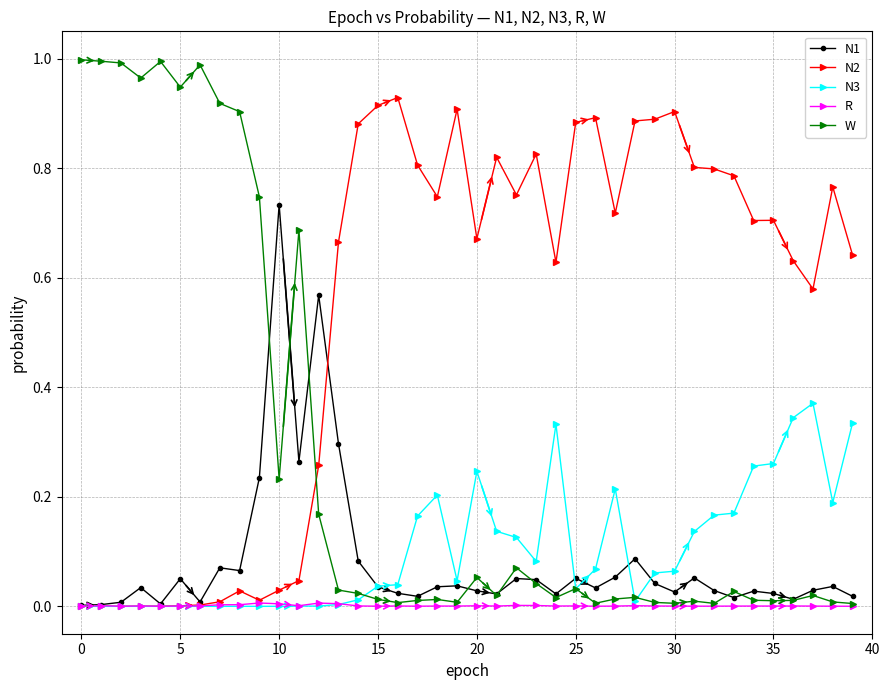

True or false: N2 has more than 1 points higher than both neighbors.

True